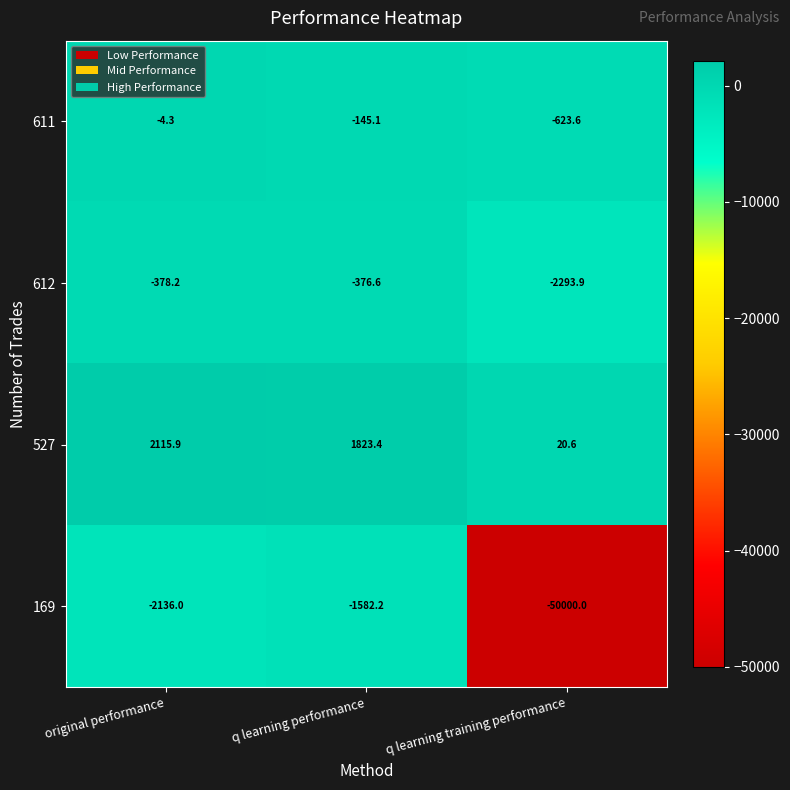

Reading left to right, list all the values displayed in this chart.

611: -4.3	-145.1	-623.6
612: -378.2	-376.6	-2293.9
527: 2115.9	1823.4	20.6
169: -2136.0	-1582.2	-50000.0